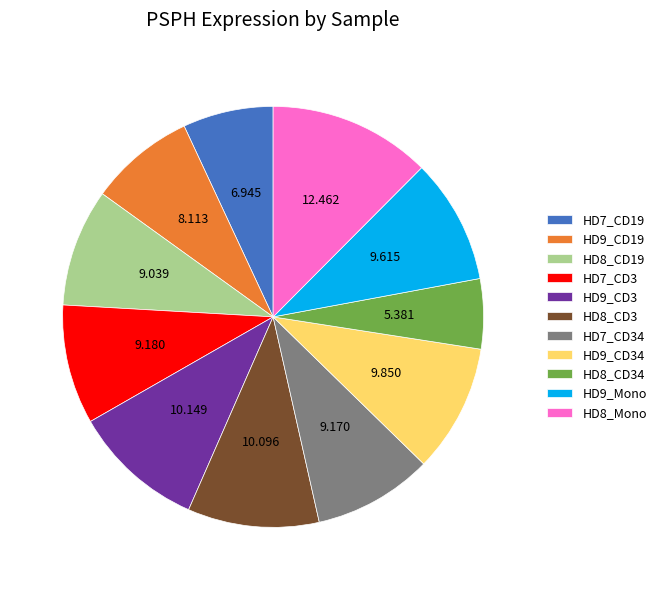

Is the sum of HD9_CD19 and HD9_CD3 greater than half?

No